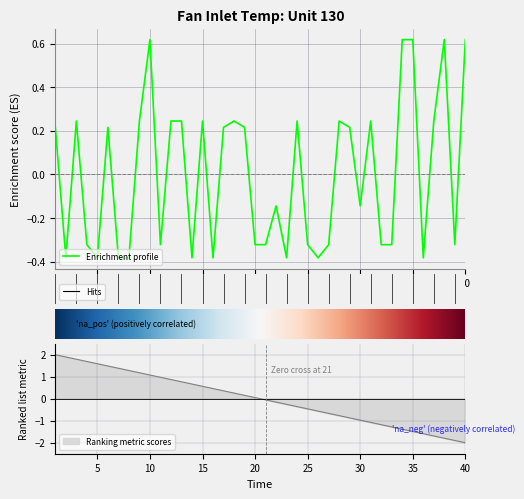

What is the smallest value displayed?

-0.4